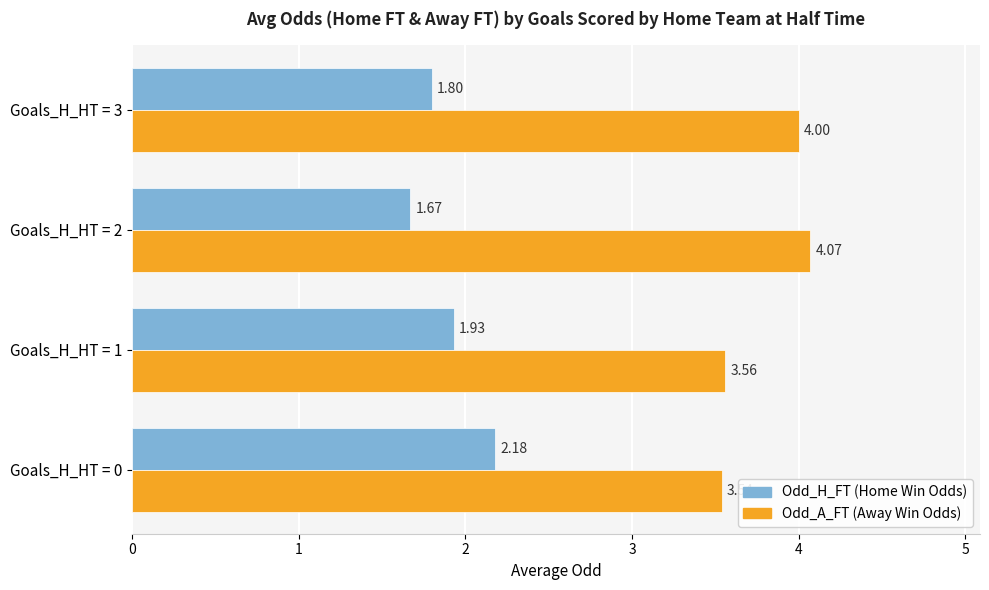

What is the difference between the highest and lowest values at Goals_H_HT = 2?

2.4